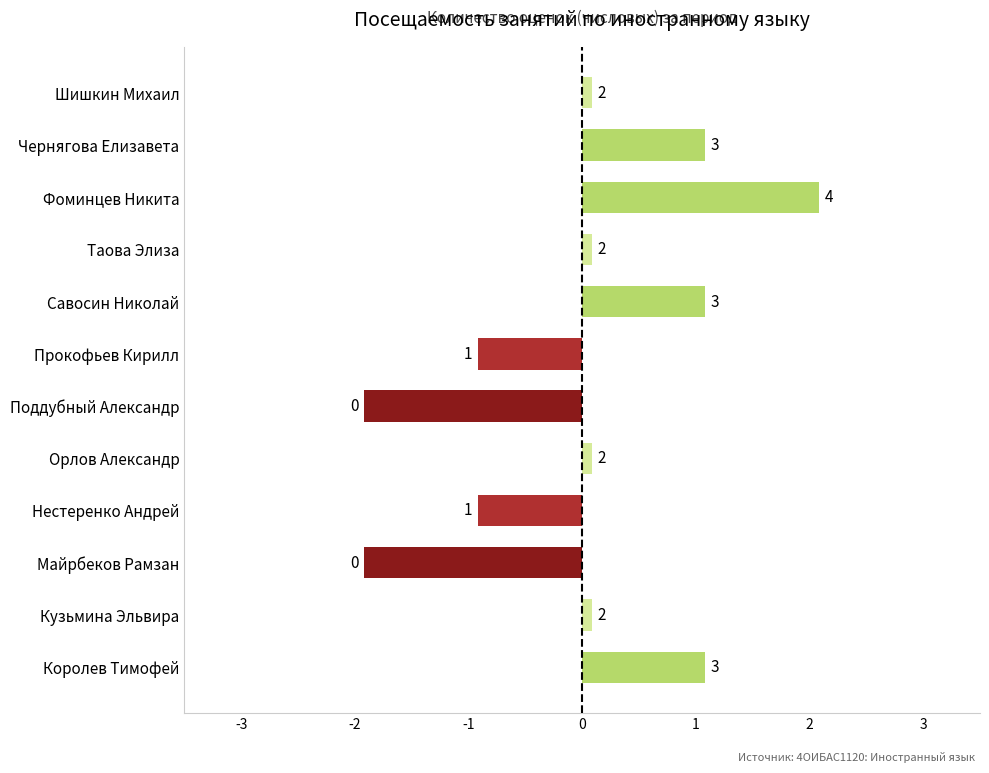

What is the difference between the maximum and minimum values?

4.0